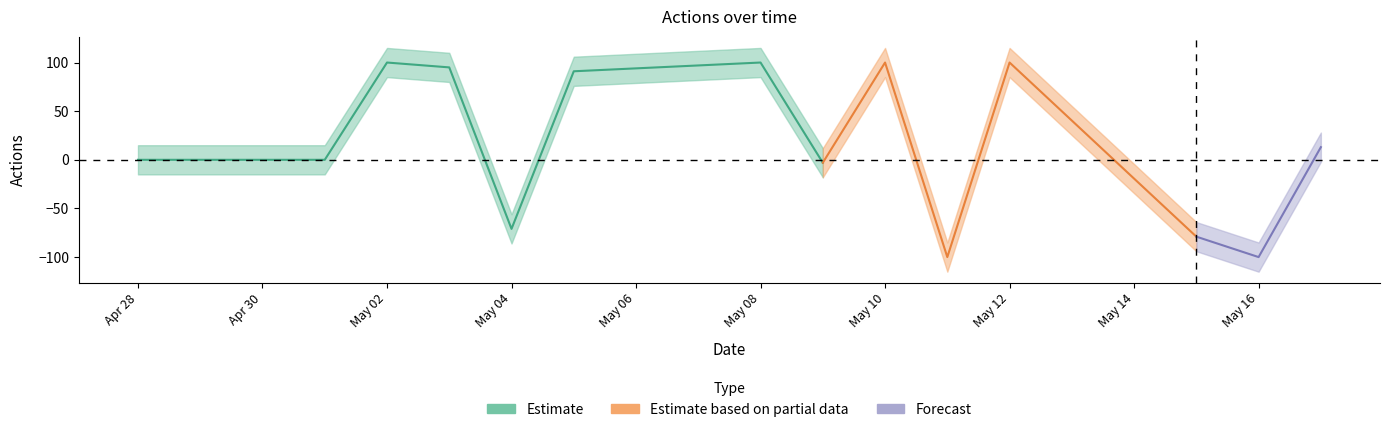

At which category does the data reach its first local valley?

2023-05-04